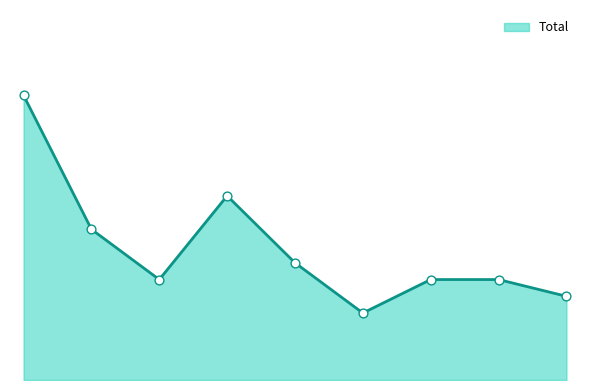

Does the chart have visible grid lines?

No